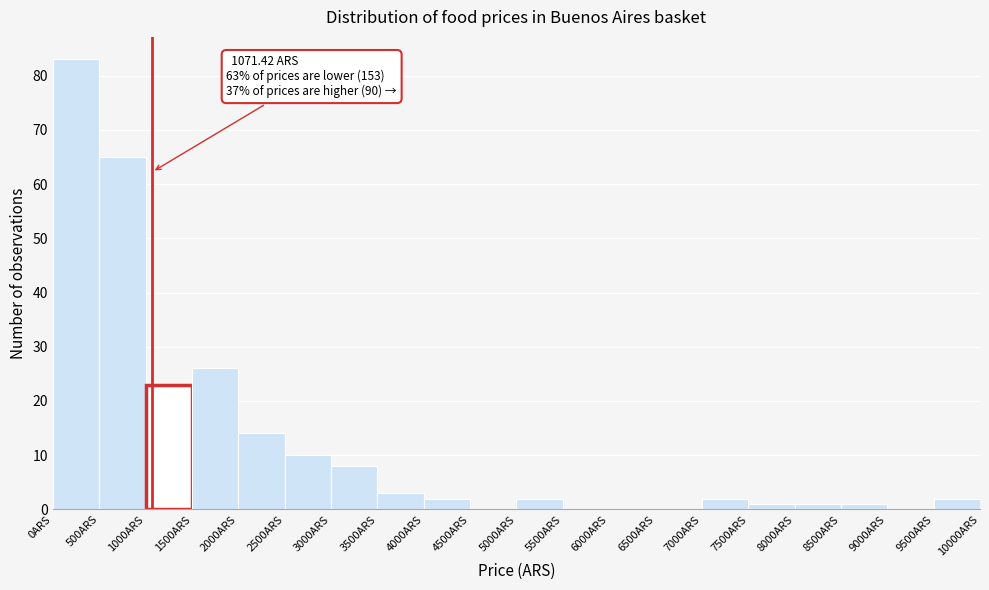

Over which range of the x-axis is the bar tallest?

0 to 500